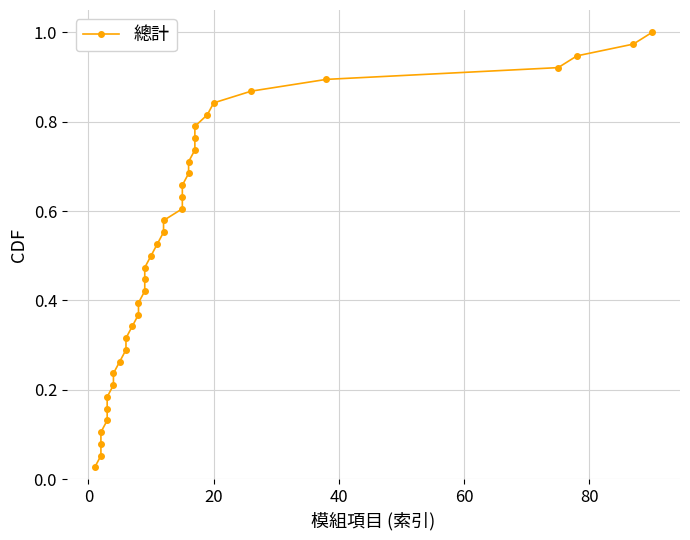

True or false: the data shows 0.2 at 13.

False